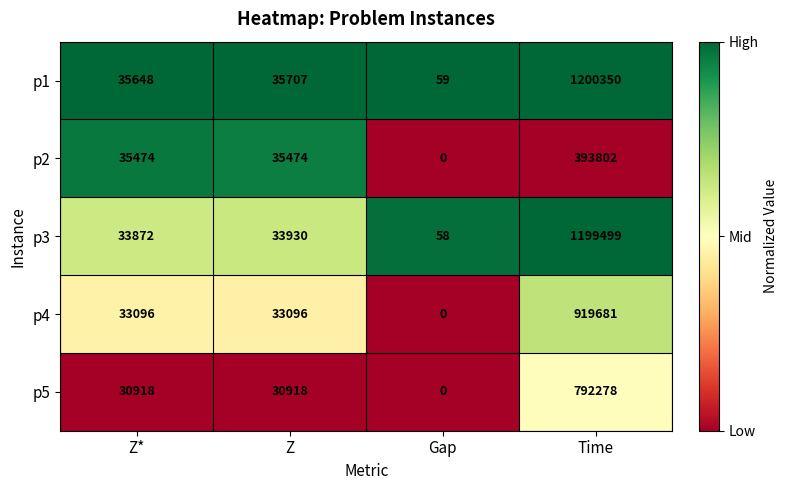

At how many categories does at least one series exceed 0?

4